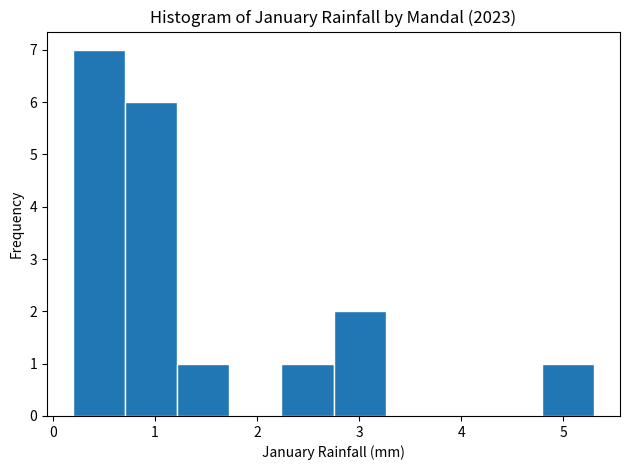

What is the height of the bar covering 0.20 to 0.71 on the x-axis? Neither the bar edges nor the heights are printed on the chart, so give them approximately, as read against the axes.

7